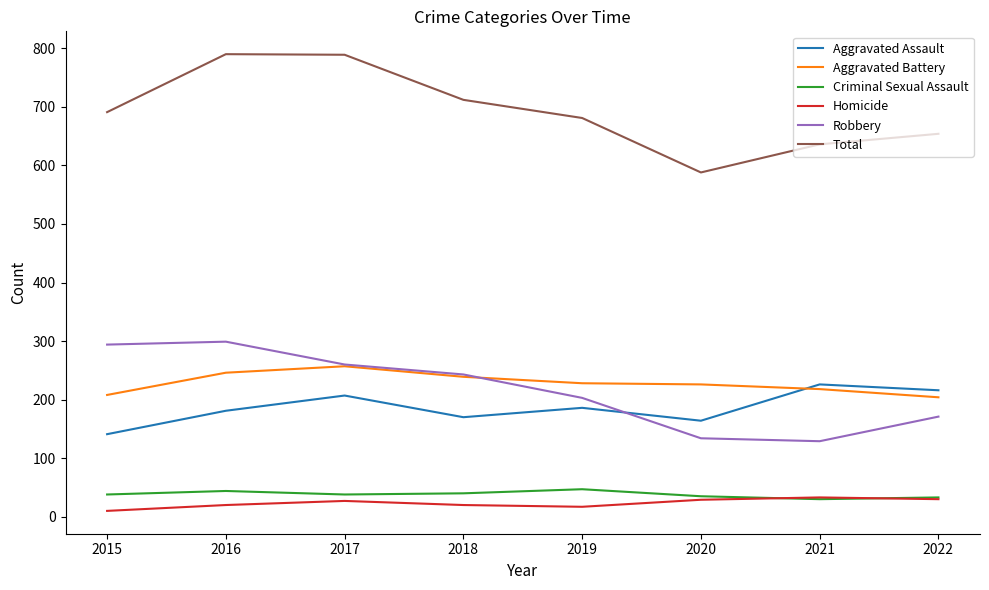

What is the highest value of the Robbery series?

299